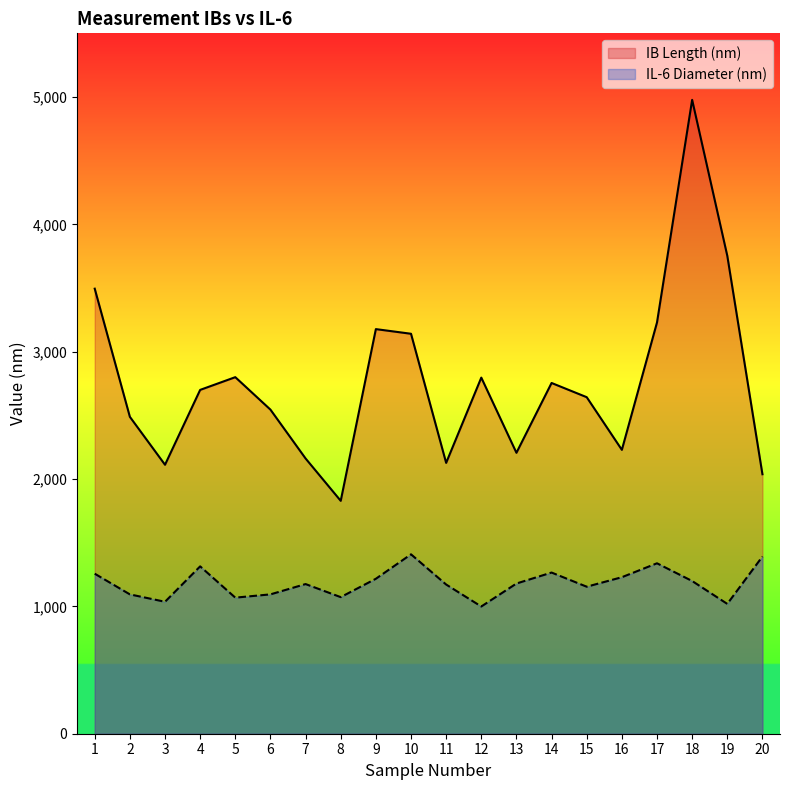

True or false: IL-6 Diameter (nm) and IB Length (nm) cross at least once.

False